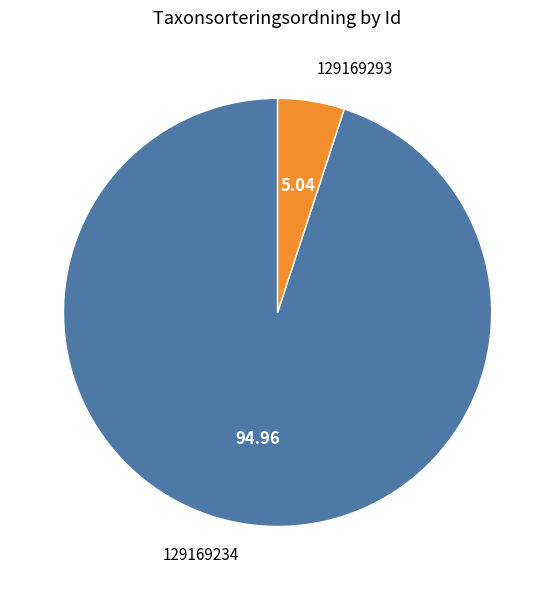

Does 129169293 represent more than half of the total?

No